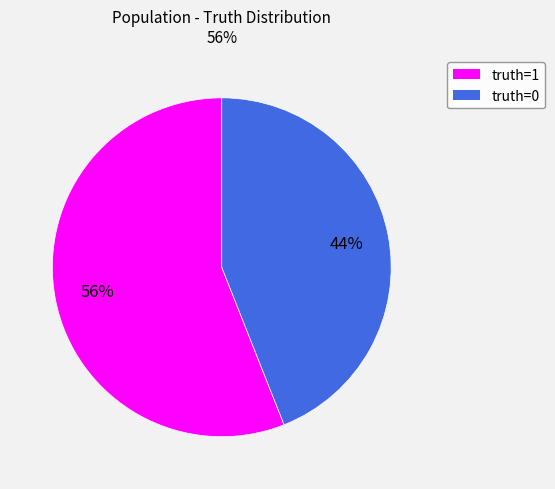

Which slice represents more than half of the pie?

truth=1